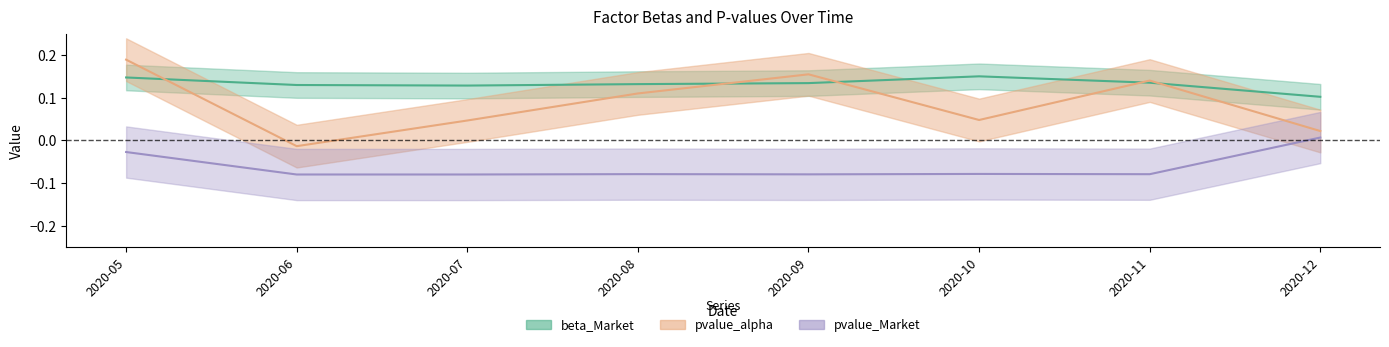

How many lines are shown in the chart?

3